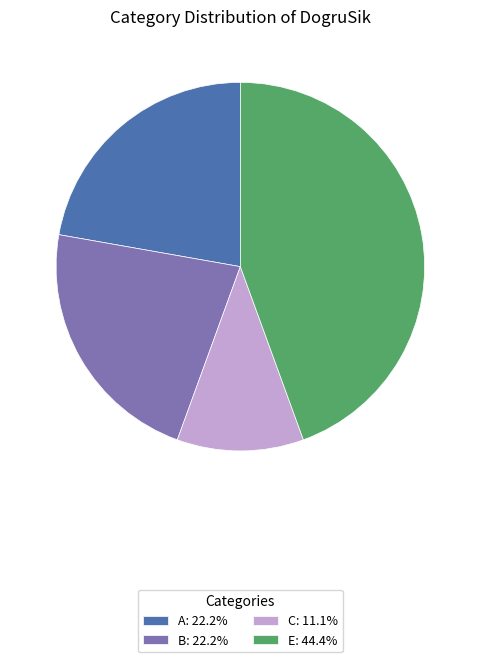

Does C: 11.1% account for over 50% of the chart?

No